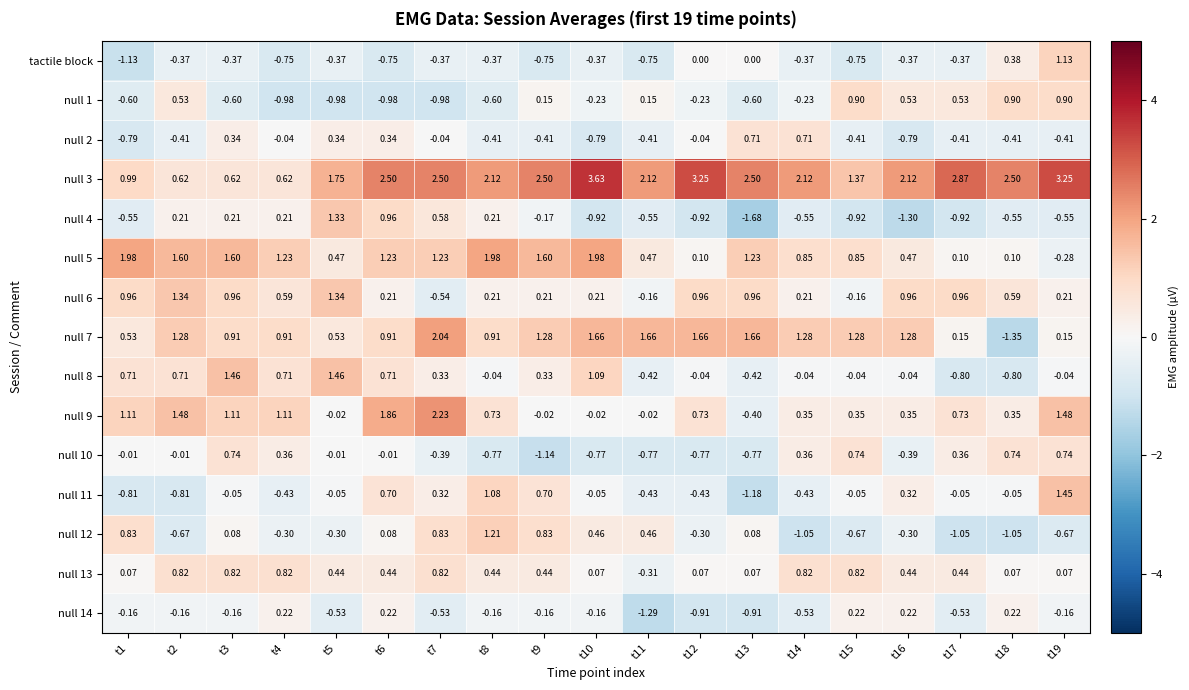

Is the value of null 3 at t6 greater than the value of null 2 at t19?

Yes